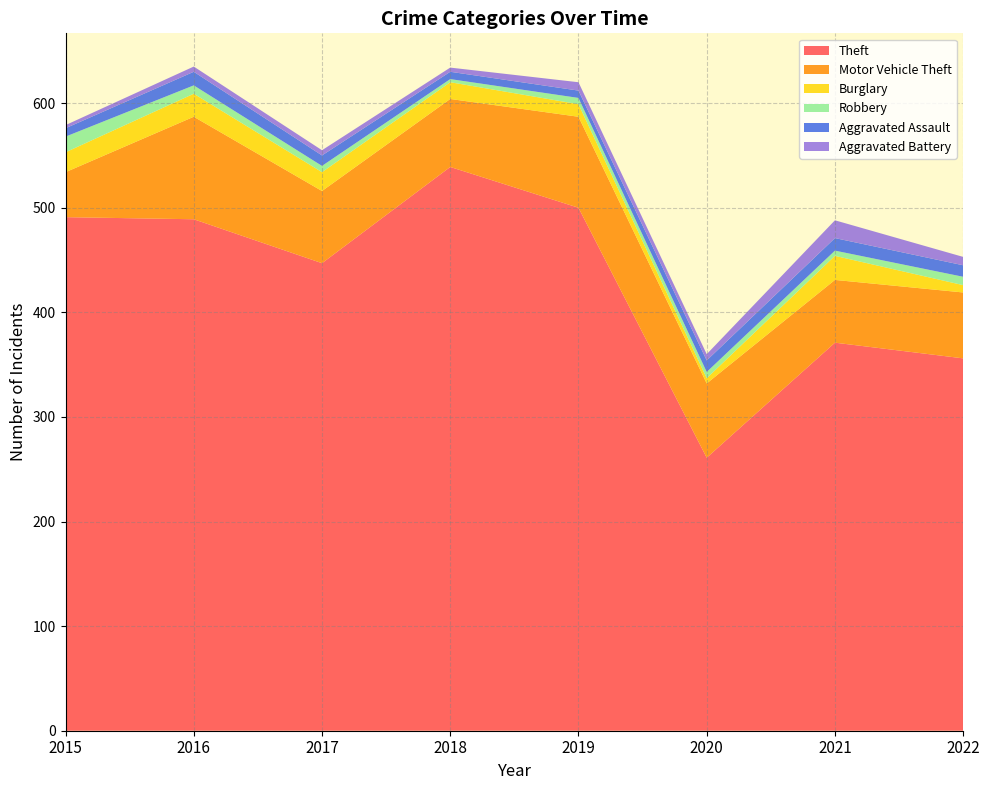

Reading right to left, list all the values displayed in this chart.

Theft: 356	371	261	500	539	447	489	491
Motor Vehicle Theft: 63	60	71	87	65	69	98	43
Burglary: 7	23	5	12	16	18	22	19
Robbery: 8	5	6	6	3	6	8	15
Aggravated Assault: 11	12	11	7	7	10	13	8
Aggravated Battery: 8	17	6	8	4	5	5	3